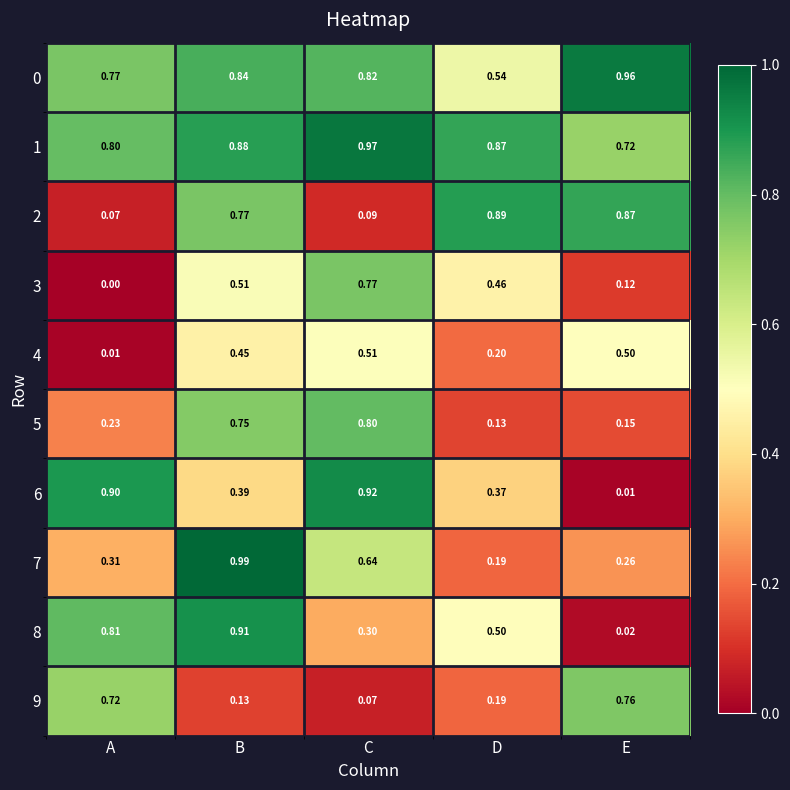

Where is 3 nearest to the value 0?

A